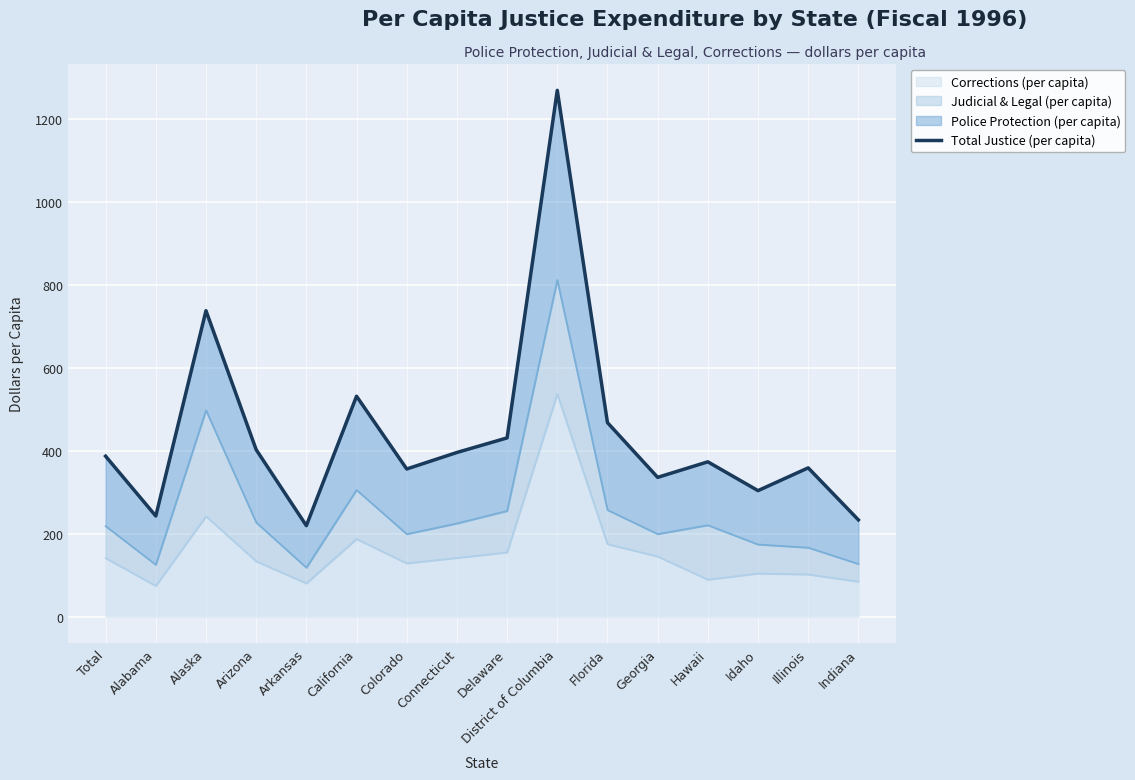

List the labels in order of value, smallest first.

Arkansas, Indiana, Alabama, Idaho, Georgia, Colorado, Illinois, Hawaii, Total, Connecticut, Arizona, Delaware, Florida, California, Alaska, District of Columbia